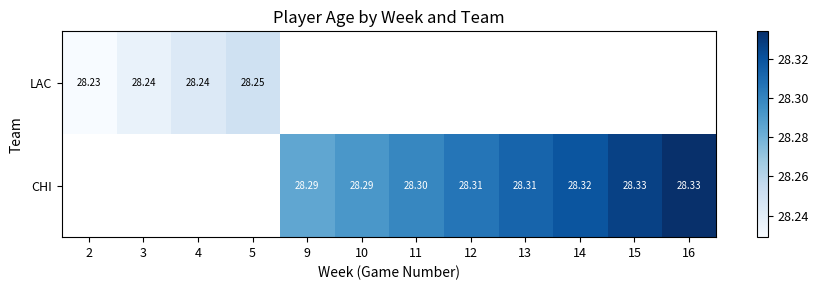

True or false: LAC has a value of 28.2 at 2.

True